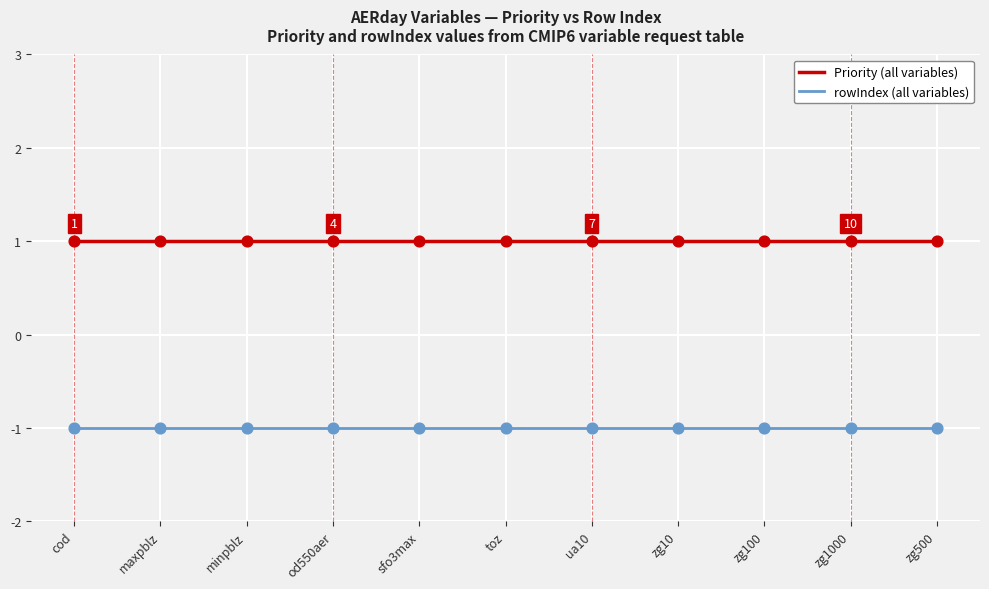

Is the value of rowIndex (all variables) at maxpblz greater than the value of Priority (all variables) at zg1000?

No